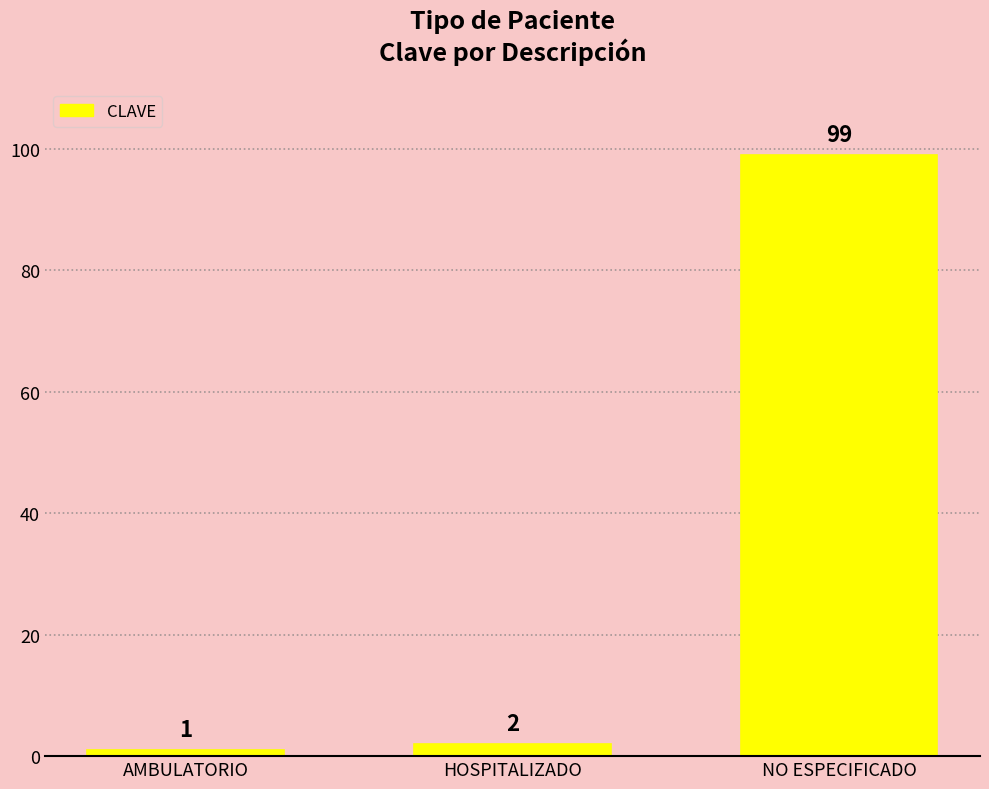

List the labels in order of value, smallest first.

AMBULATORIO, HOSPITALIZADO, NO ESPECIFICADO